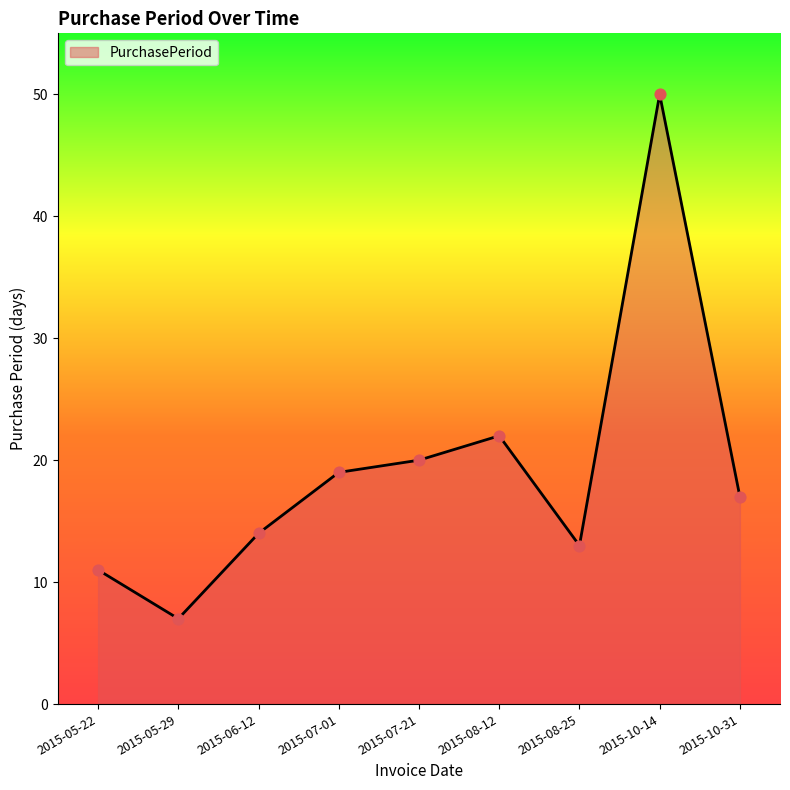

Approximately how many times larger is the value at 2015-08-12 compared to 2015-05-22?

2.0